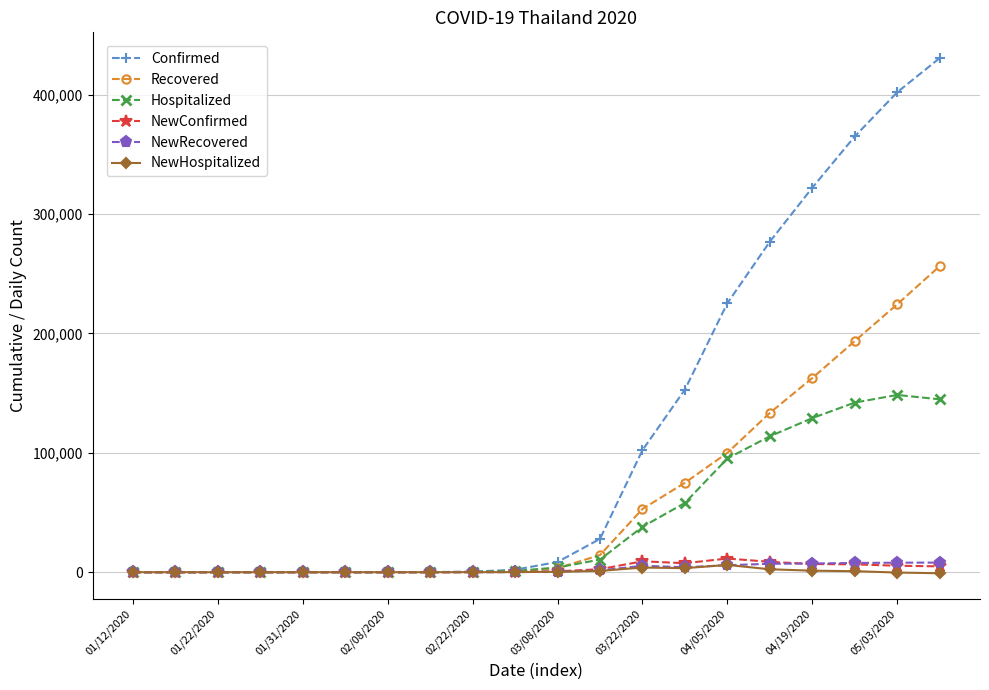

True or false: NewConfirmed has more than 1 interior local peaks.

True